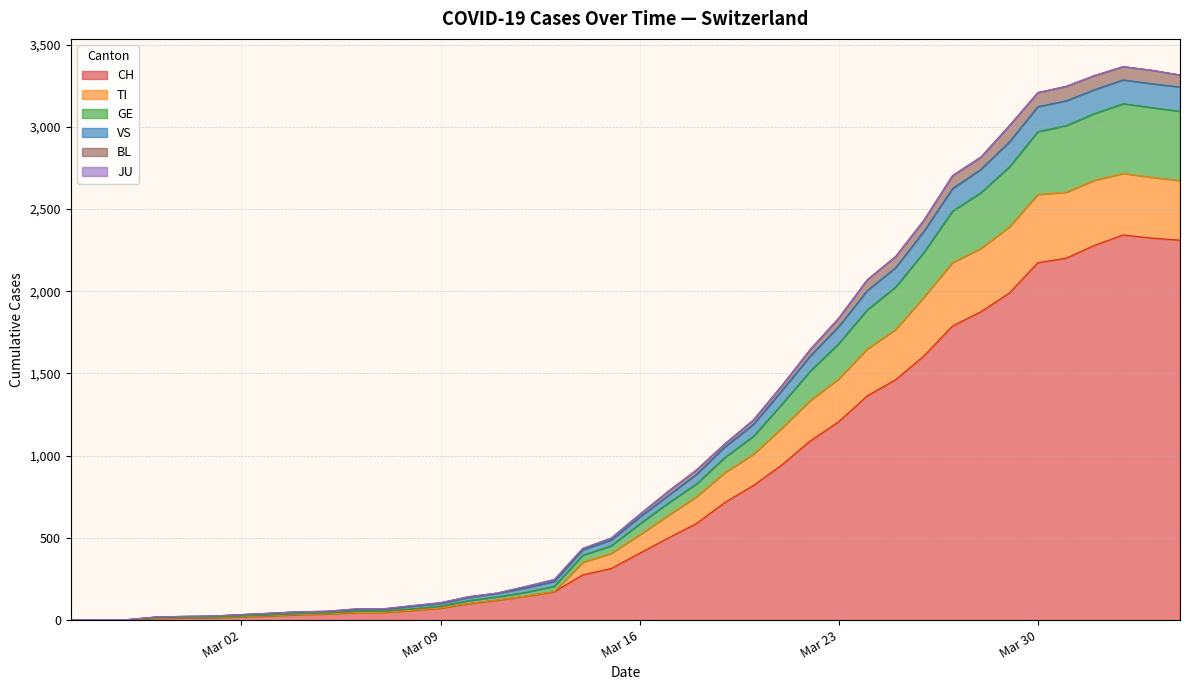

True or false: CH and GE cross at least once.

False